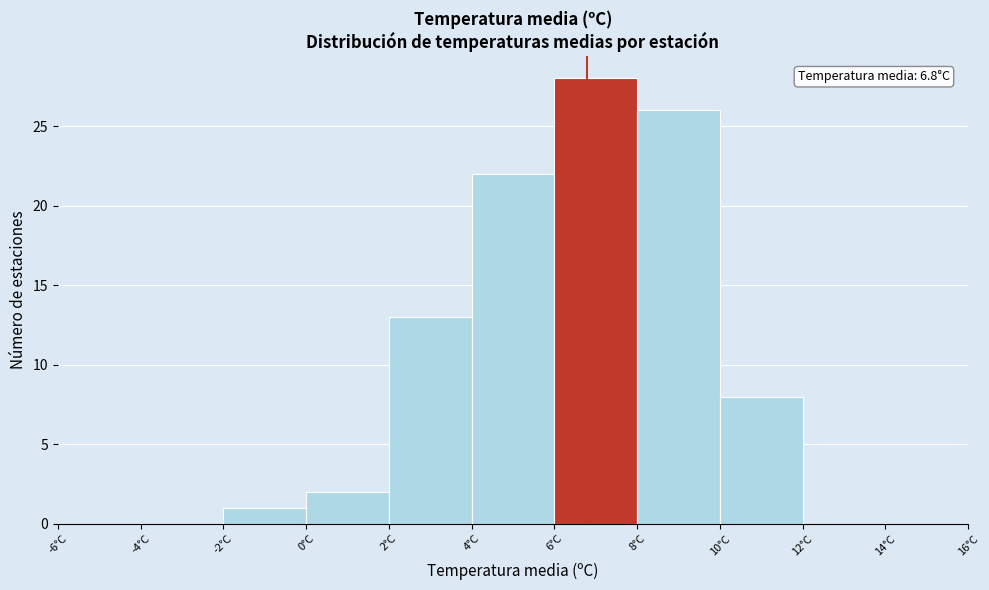

Which range on the x-axis has the tallest bar?

6 to 8